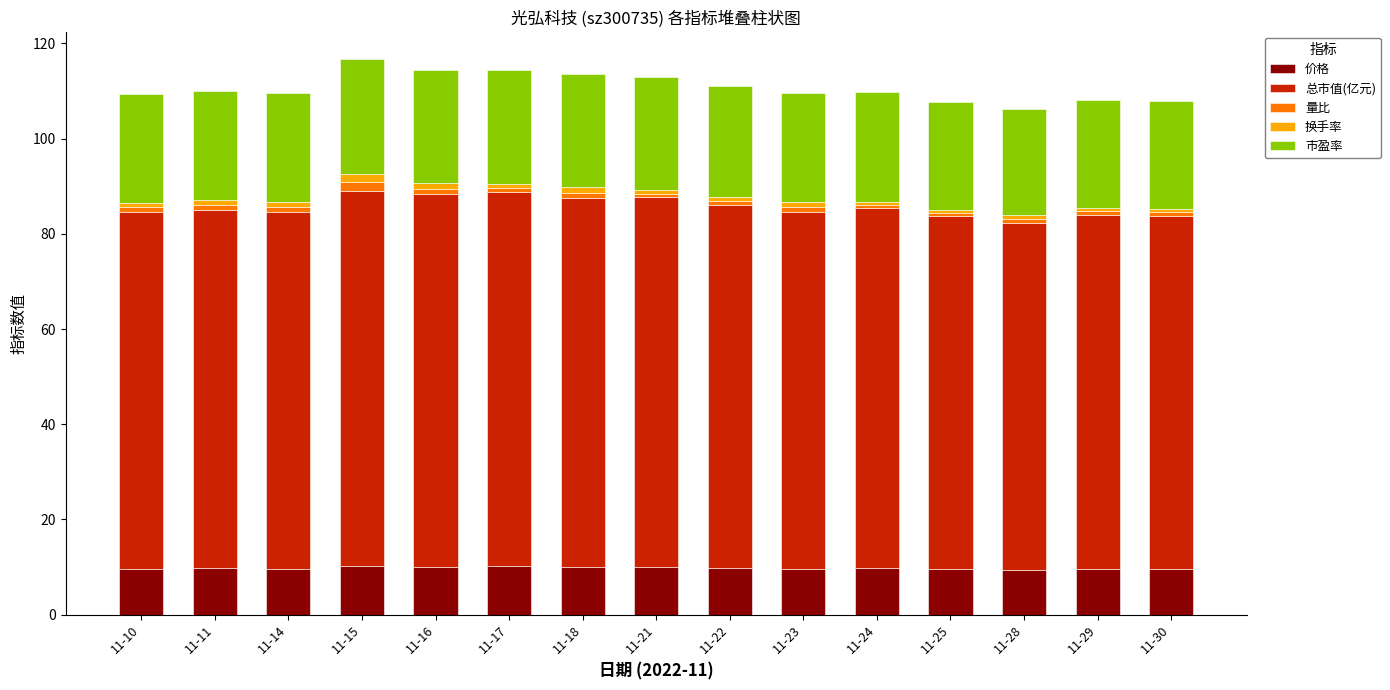

What is the difference between the second highest and minimum values in the 价格 series?

0.7